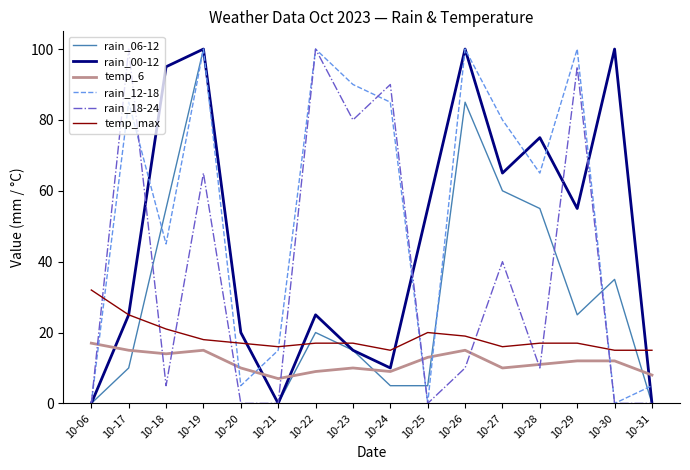

Rank the series by their average value, from highest to lowest.

rain_12-18, rain_00-12, rain_18-24, rain_06-12, temp_max, temp_6